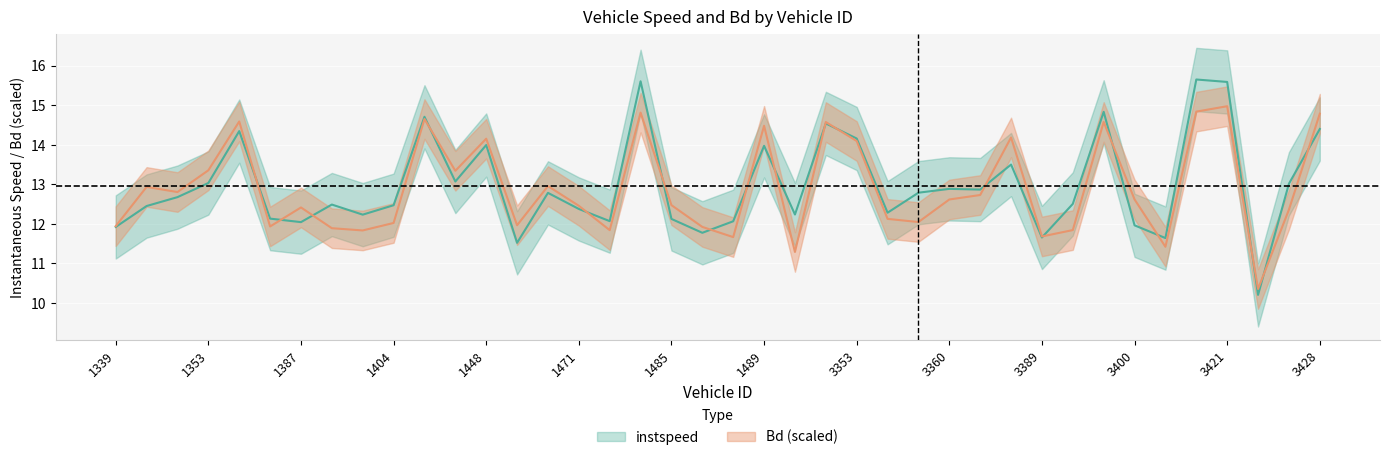

Which category has the lowest value in the Bd series?

3422.0